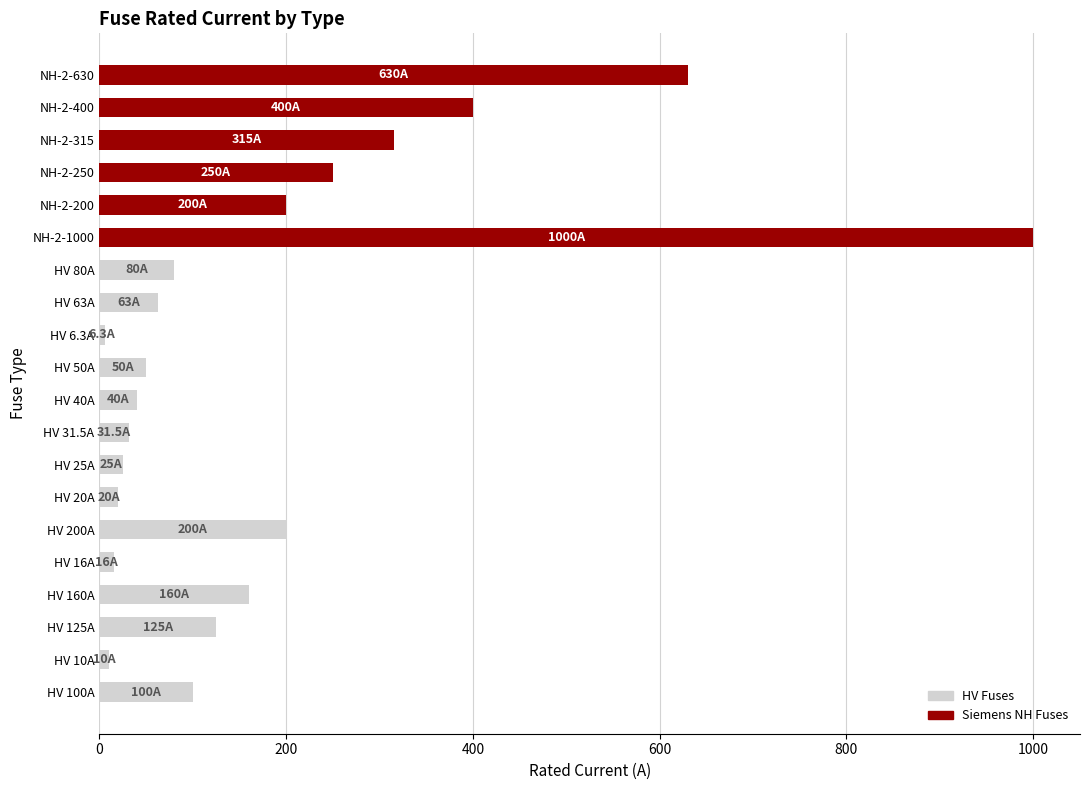

How many data points does each series have?

20